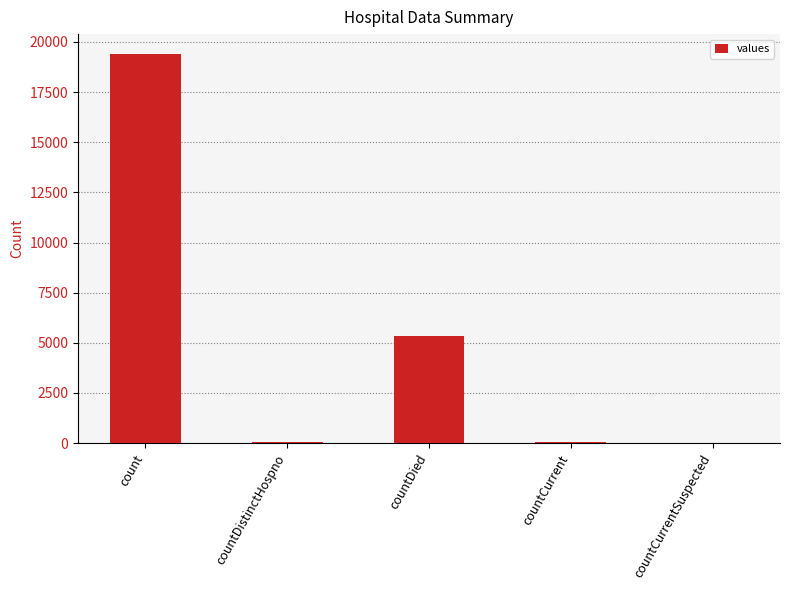

Approximately how many times larger is the value at countDied compared to countCurrent?

89.3